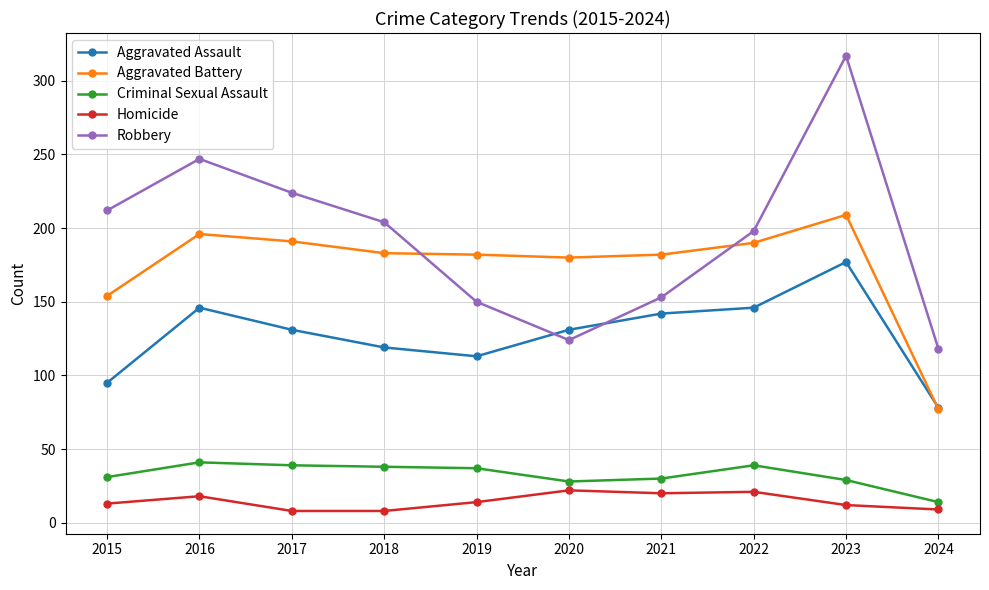

Is the value of Aggravated Battery at 2017 greater than the value of Homicide at 2015?

Yes